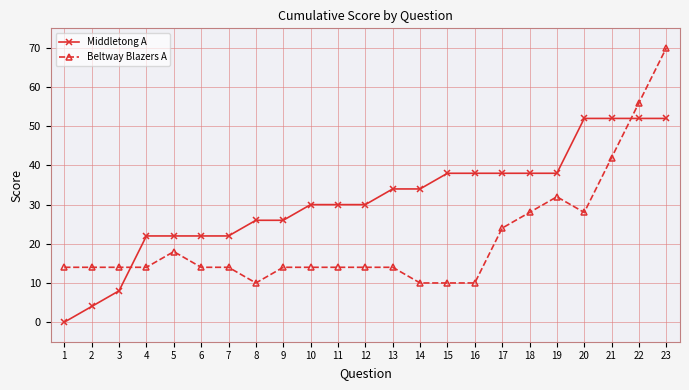

Is the value of Beltway Blazers A at 5 greater than the value of Middletong A at 23?

No